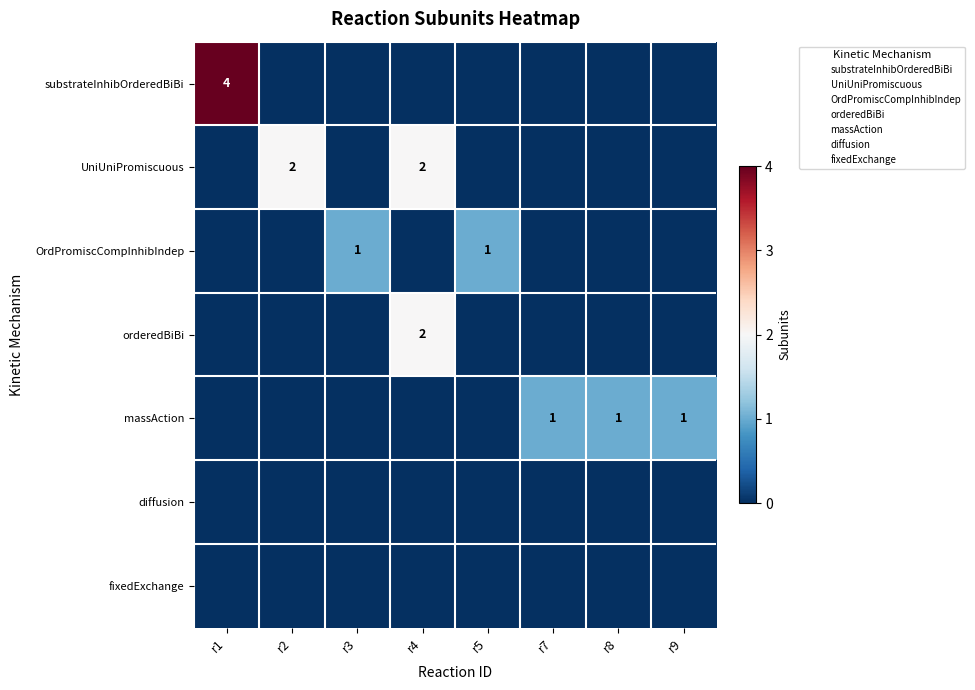

How many data points in substrateInhibOrderedBiBi are above 0?

1